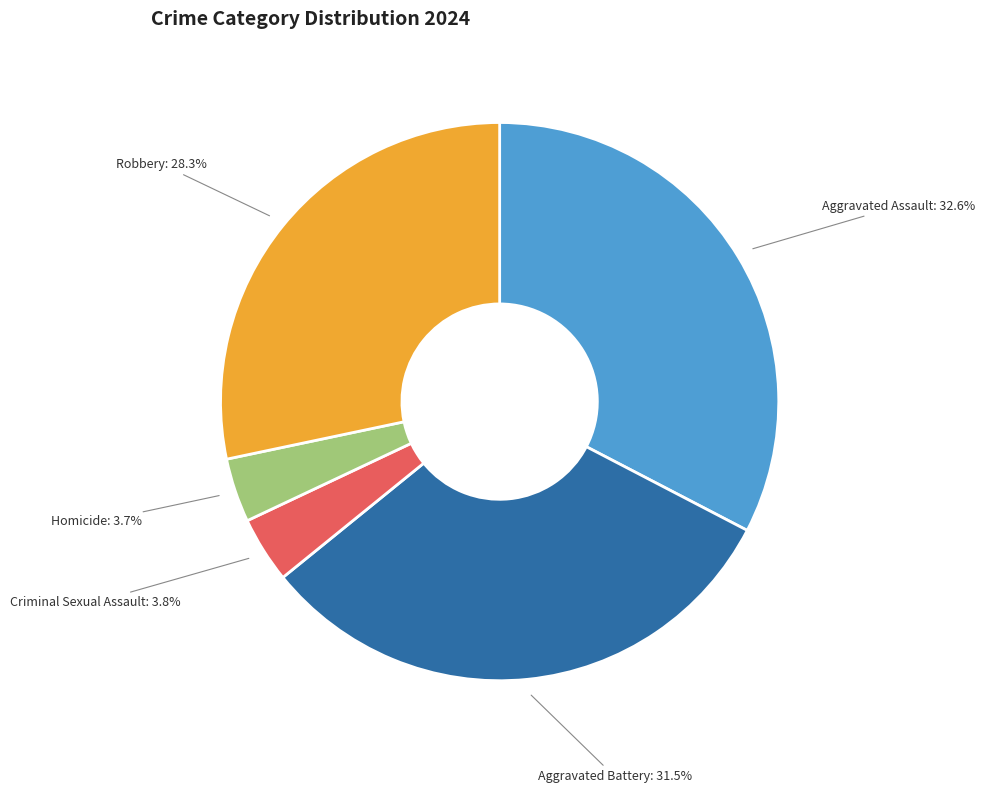

Does any single category account for the majority?

No